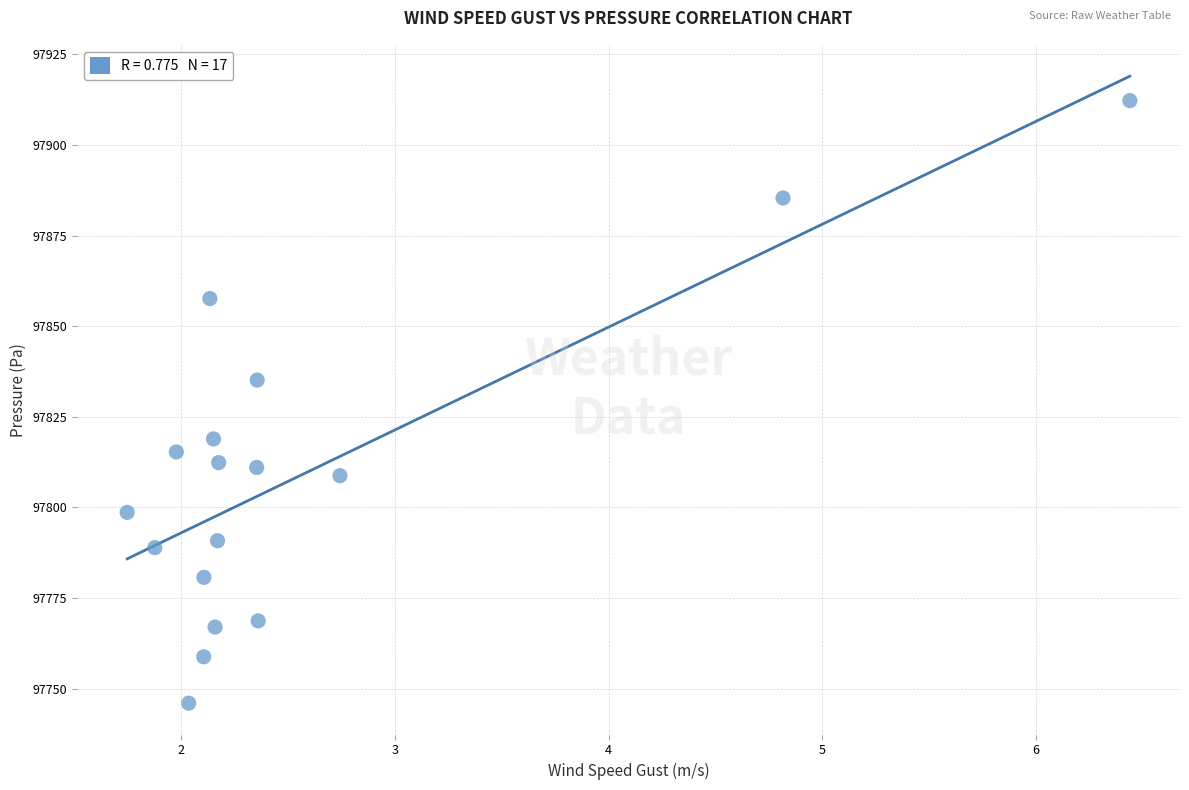

What is the range of X values (max minus min)?

4.7